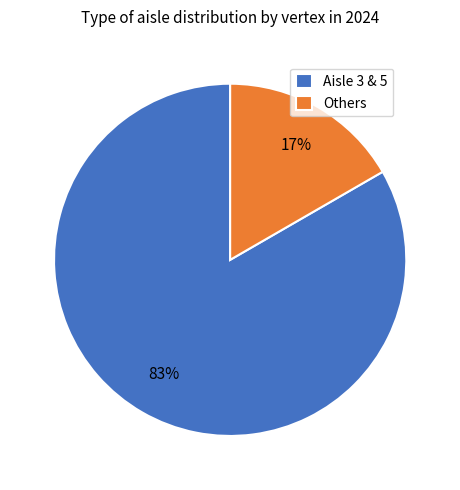

Does Aisle 3 & 5 represent more than half of the total?

Yes